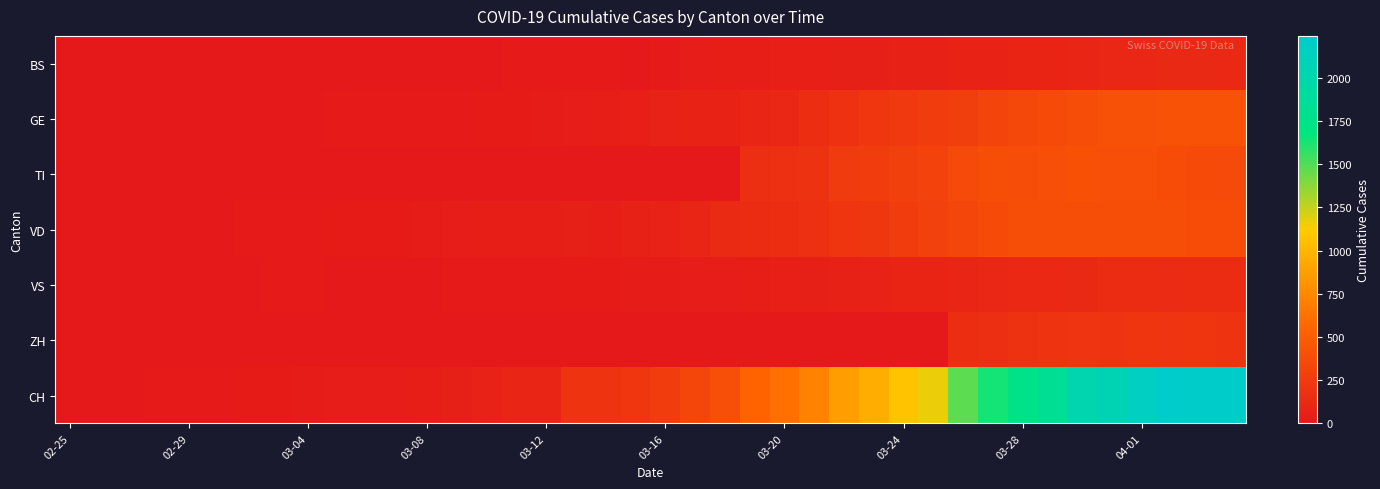

Which label corresponds to the smallest value in the chart?

02-25